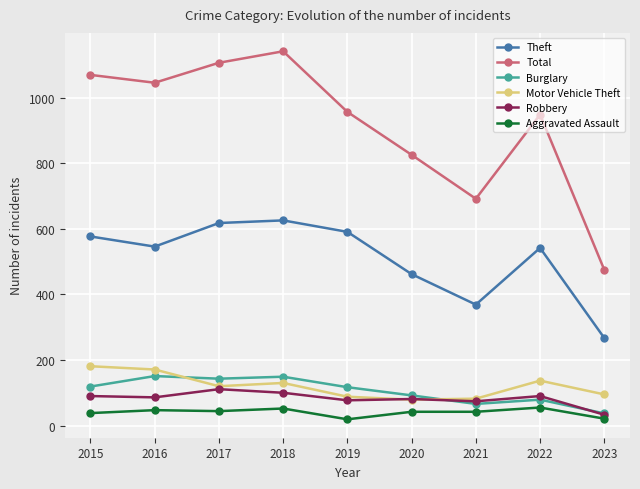

At which label does Theft reach its minimum?

2023